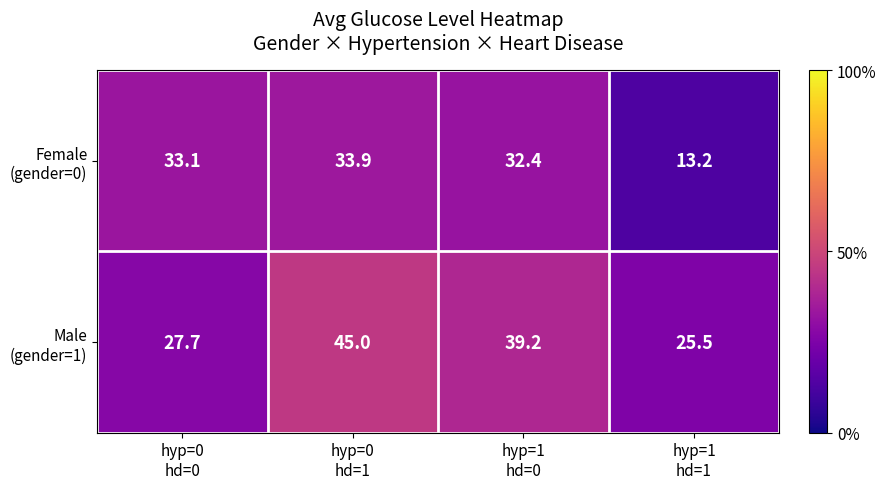

Which label corresponds to the largest value in the chart?

hyp=0
hd=1